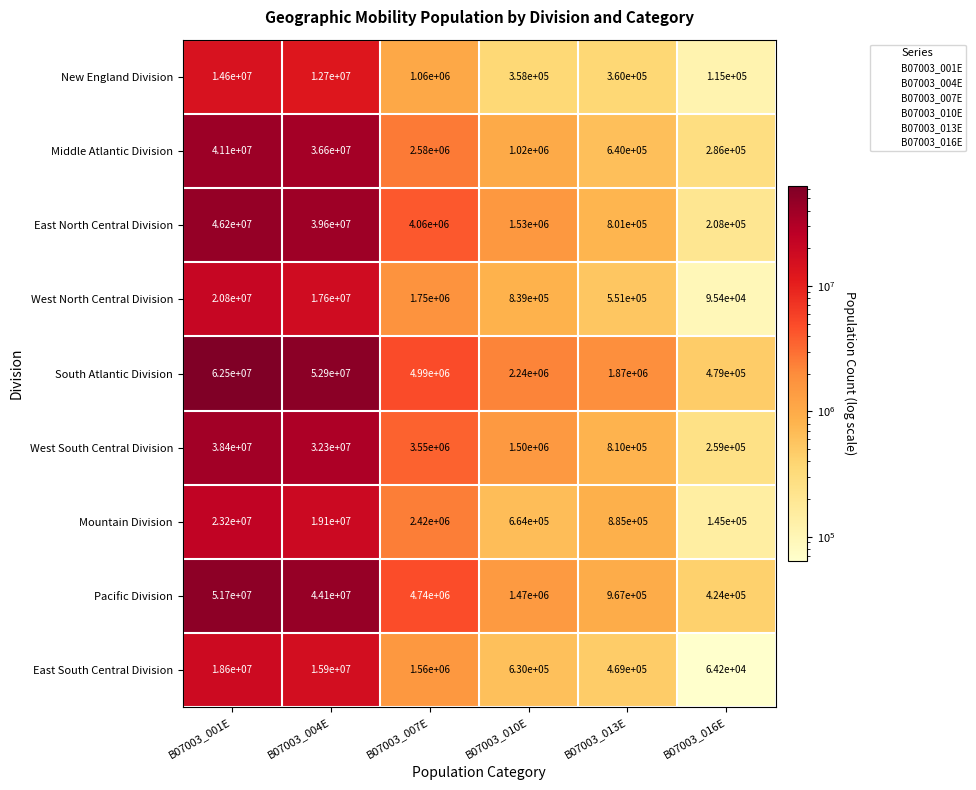

Which series has the widest spread of values?

South Atlantic Division